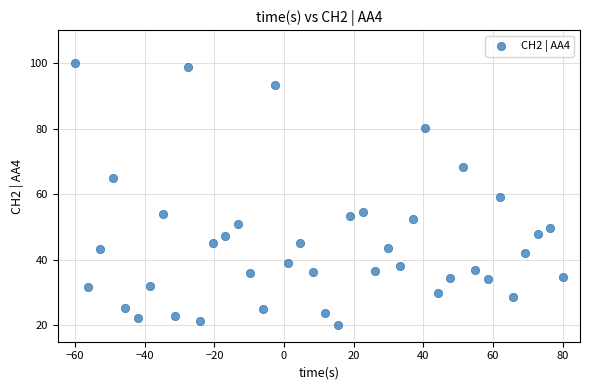

What is the range of X values (max minus min)?

140.0